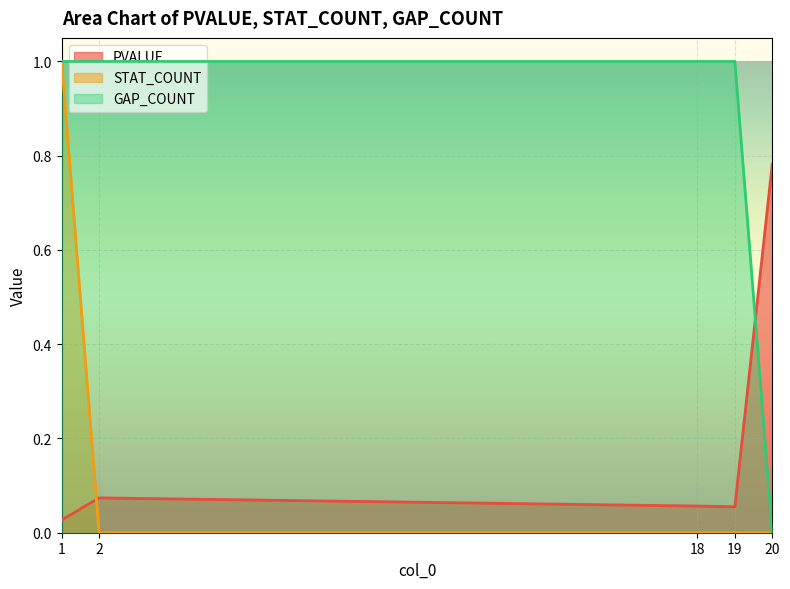

True or false: PVALUE and GAP_COUNT intersect in this chart.

True